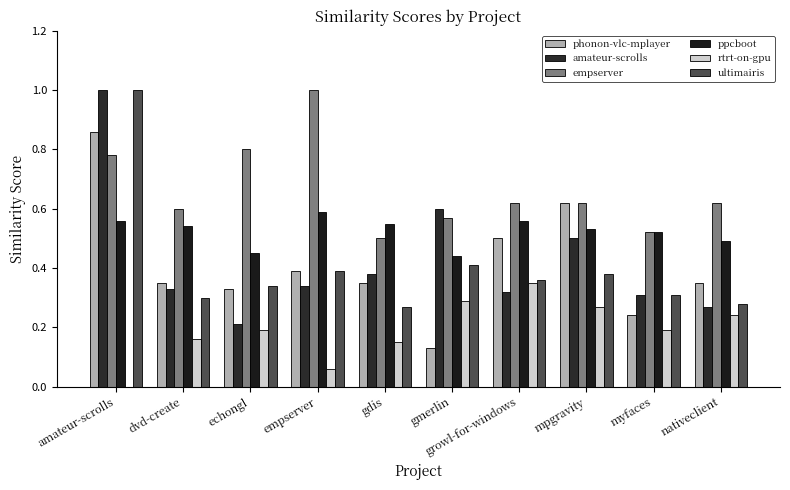

Where is phonon-vlc-mplayer nearest to the value 0?

gmerlin